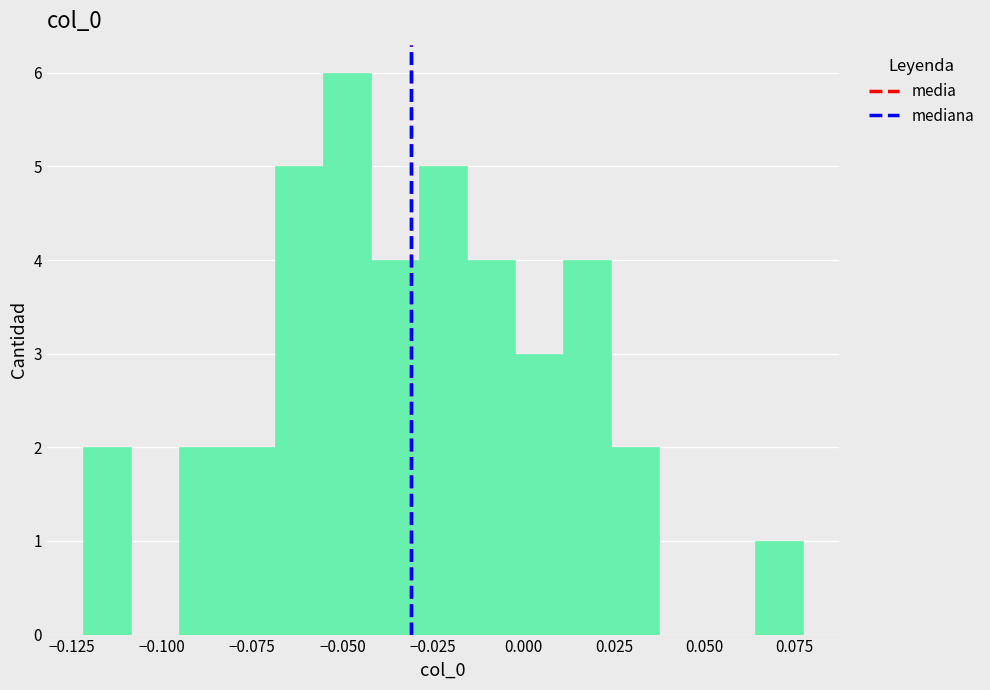

Read against the x-axis, roughly where is the centre of the tallest bar?

-0.050